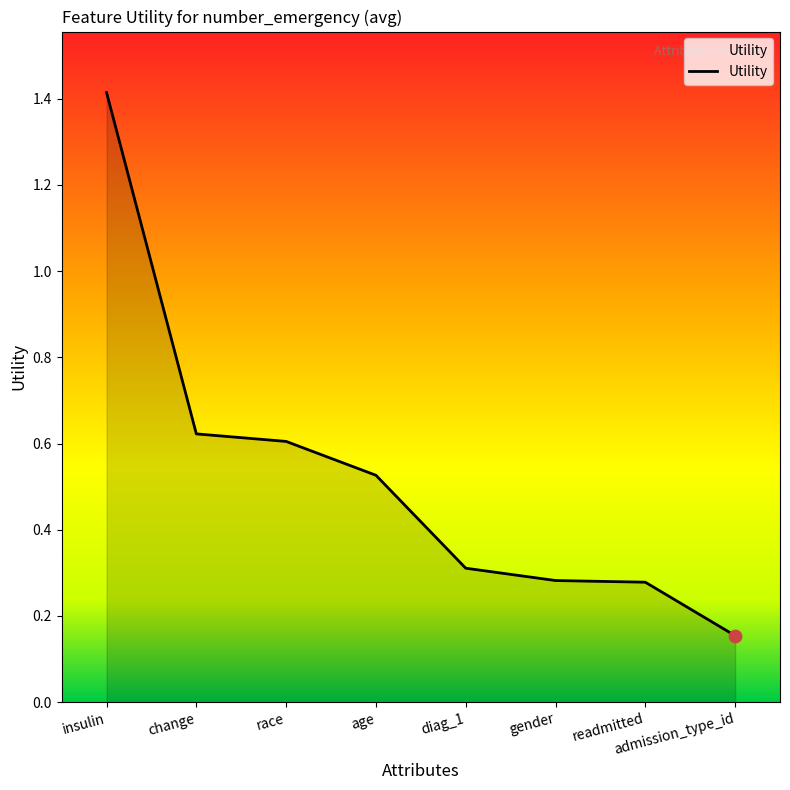

Which has a higher value, readmitted or diag_1?

diag_1